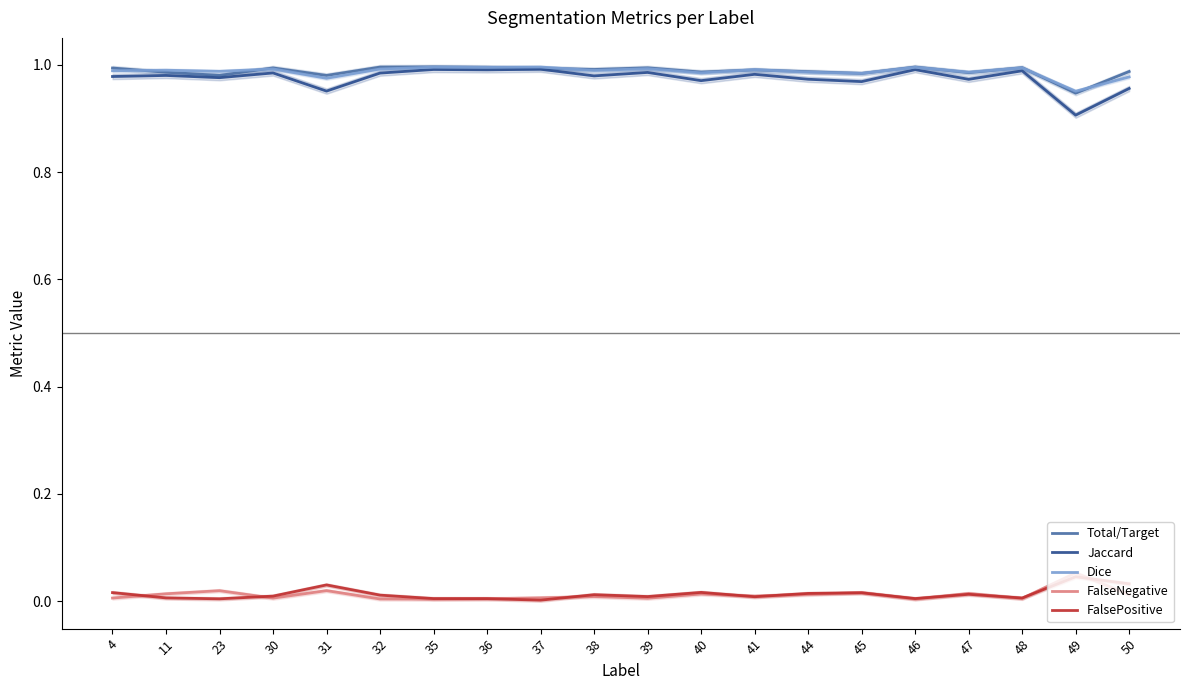

Is it true that Dice equals 1.0 at 23?

True